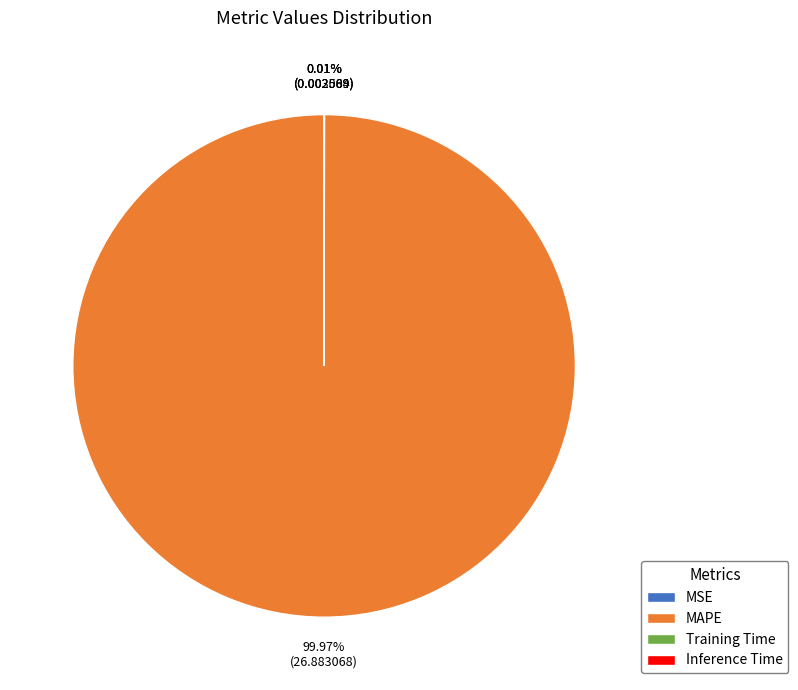

What is the majority slice?

MAPE